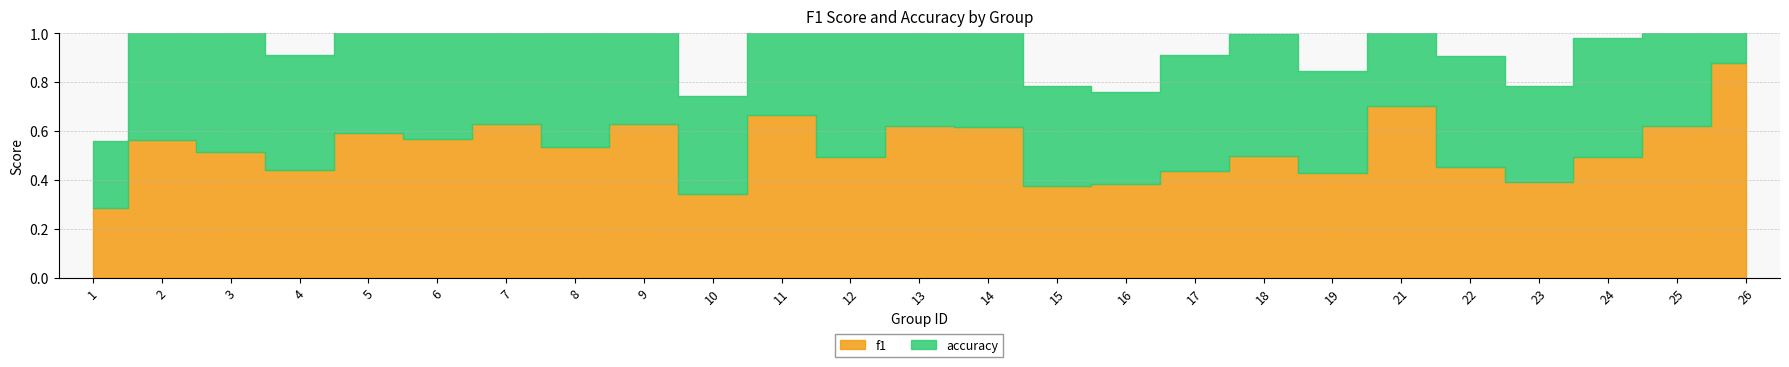

List the labels in order of f1 value, largest first.

26, 21, 11, 7, 9, 13, 25, 14, 5, 6, 2, 8, 3, 18, 12, 24, 22, 4, 17, 19, 23, 16, 15, 10, 1